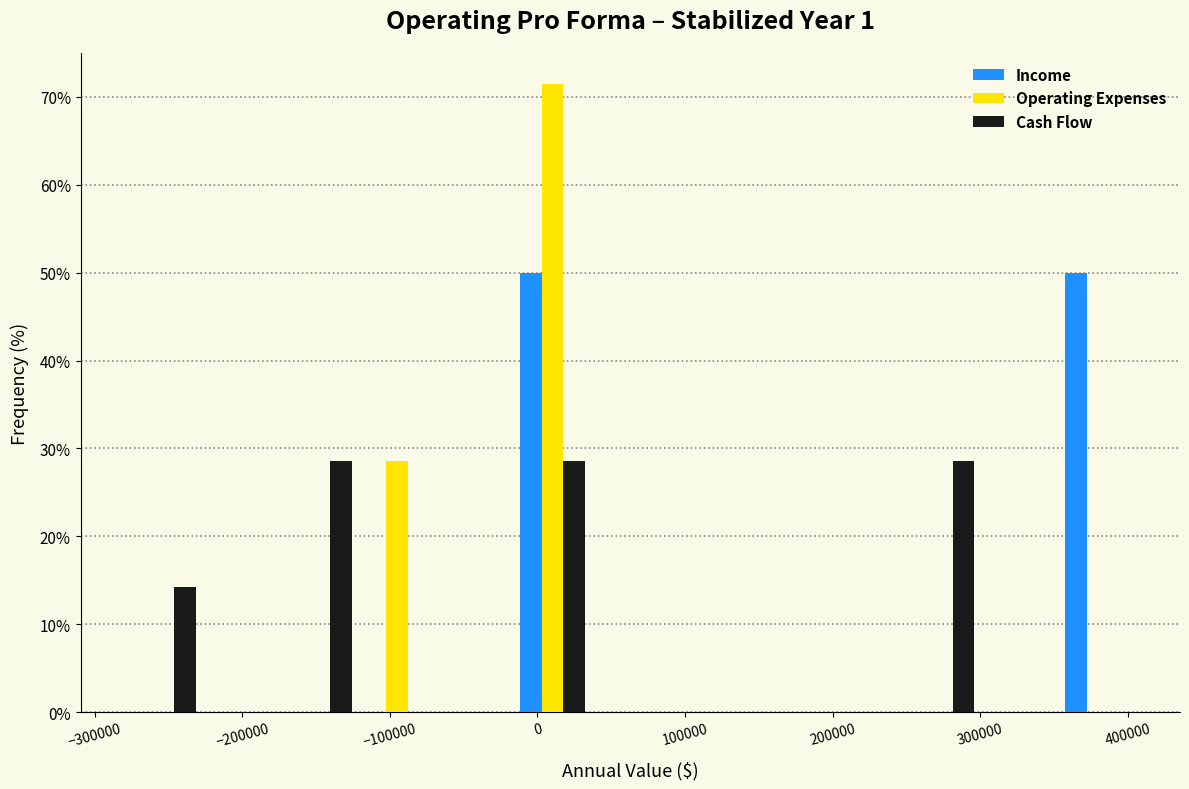

Reading left to right, list every range on the x-axis with the height of the bar of each series over it. Neither the bar edges nor the heights are printed on the chart, so give them approximately, as read against the axes.

-280000 to -230000: Income=0	Operating Expenses=0	Cash Flow=14
-230000 to -170000: Income=0	Operating Expenses=0	Cash Flow=0
-170000 to -120000: Income=0	Operating Expenses=0	Cash Flow=29
-120000 to -70000: Income=0	Operating Expenses=29	Cash Flow=0
-70000 to -20000: Income=0	Operating Expenses=0	Cash Flow=0
-20000 to 40000: Income=50	Operating Expenses=71	Cash Flow=29
40000 to 90000: Income=0	Operating Expenses=0	Cash Flow=0
90000 to 140000: Income=0	Operating Expenses=0	Cash Flow=0
140000 to 190000: Income=0	Operating Expenses=0	Cash Flow=0
190000 to 250000: Income=0	Operating Expenses=0	Cash Flow=0
250000 to 300000: Income=0	Operating Expenses=0	Cash Flow=29
300000 to 350000: Income=0	Operating Expenses=0	Cash Flow=0
350000 to 410000: Income=50	Operating Expenses=0	Cash Flow=0